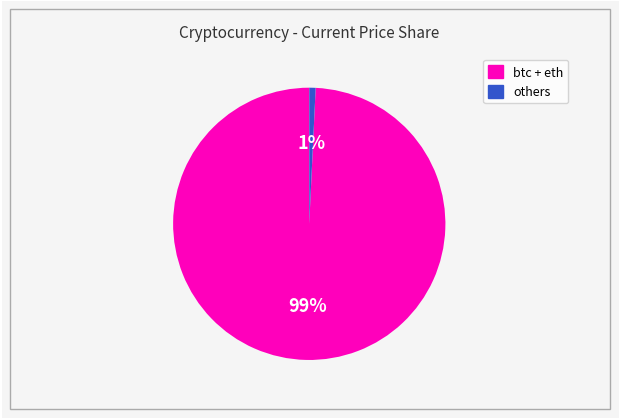

To the nearest percent, what is the average slice percentage?

50%